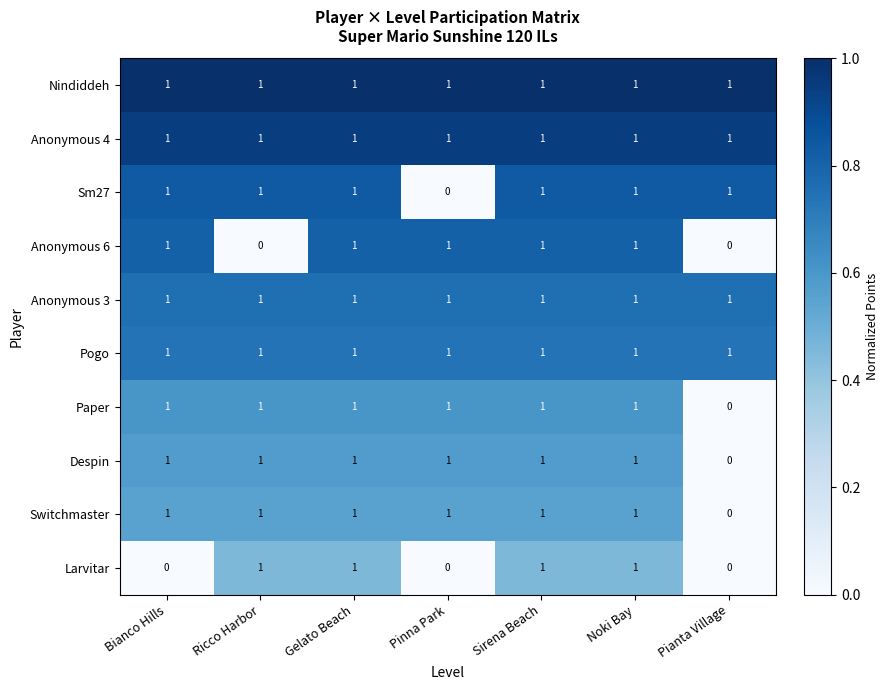

Is it true that Despin equals 1 at Gelato Beach?

True